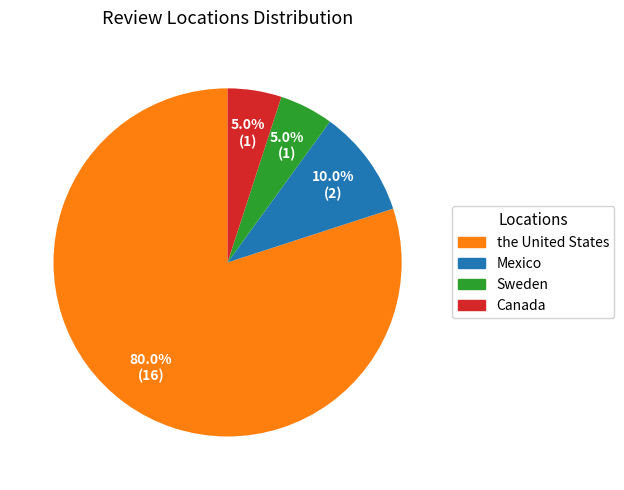

How many segments does this pie chart have?

4